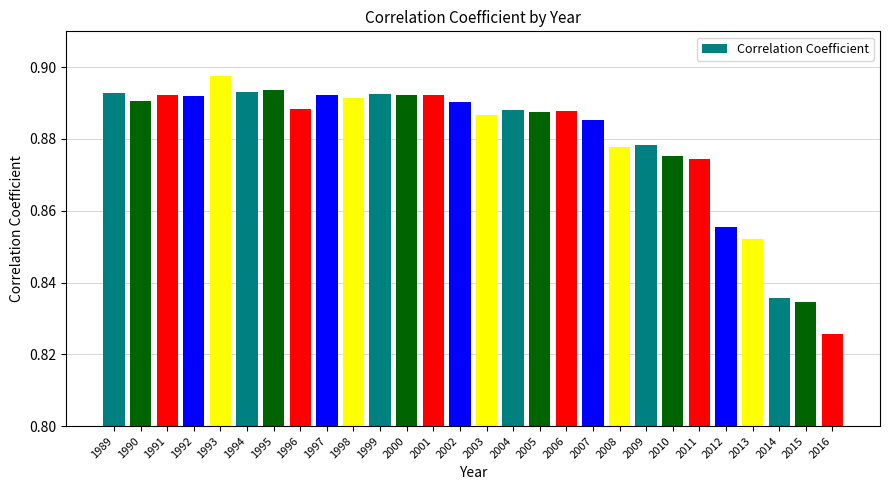

Which category has the lowest value across all series?

2016